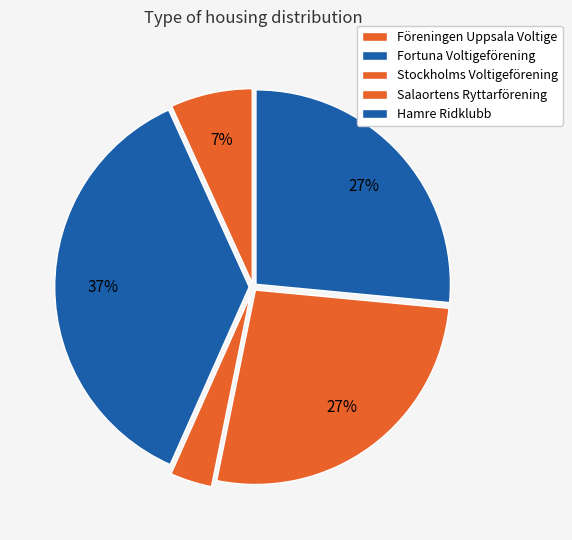

How many segments does this pie chart have?

5